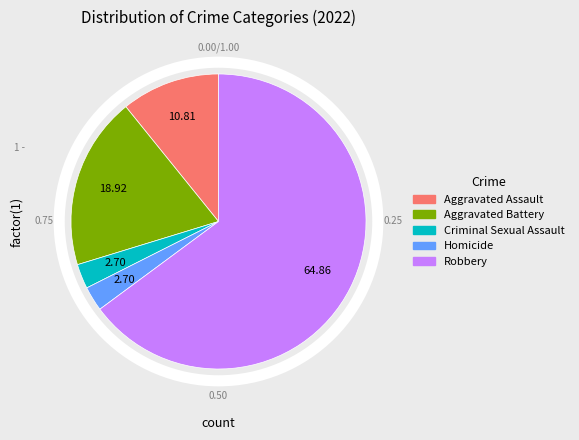

True or false: Aggravated Assault accounts for 11% of the total.

True